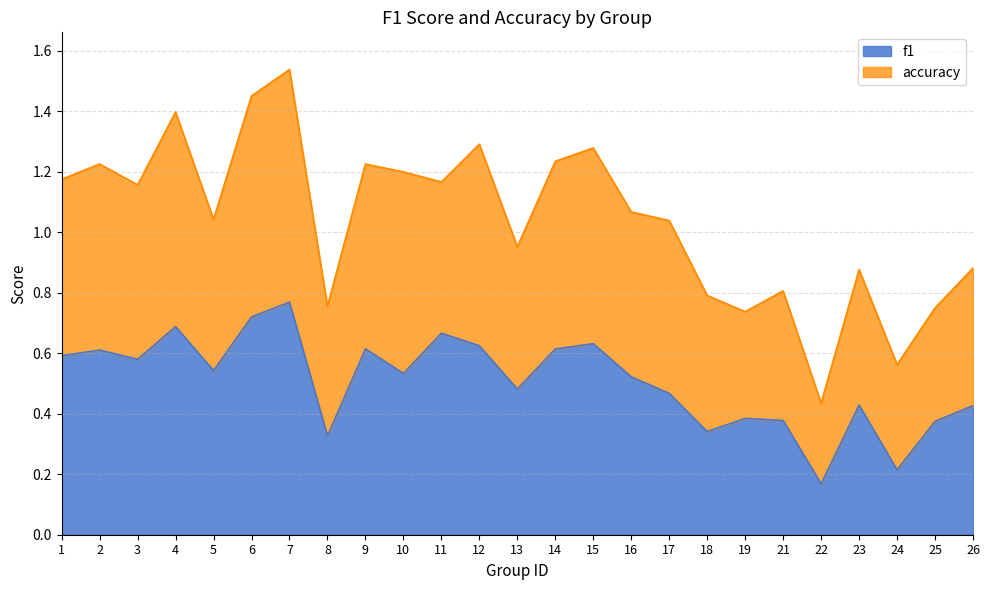

The chart shows a value of 0.6 at 1. True or false?

True